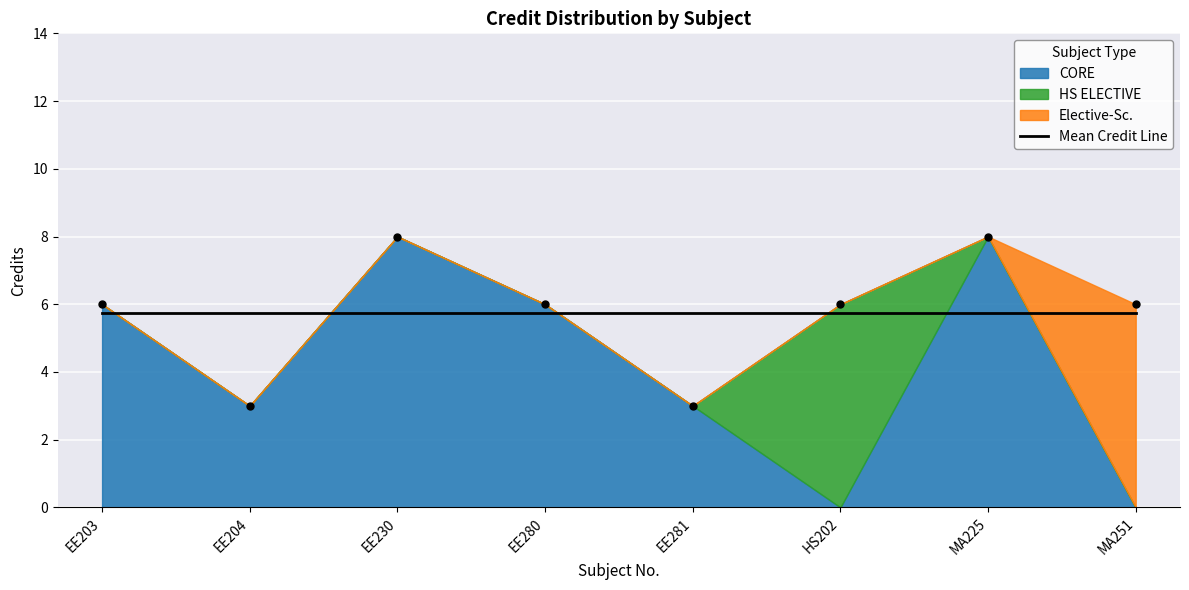

Reading right to left, what are all the values shown in this chart?

MA251=6	MA225=8	HS202=6	EE281=3	EE280=6	EE230=8	EE204=3	EE203=6